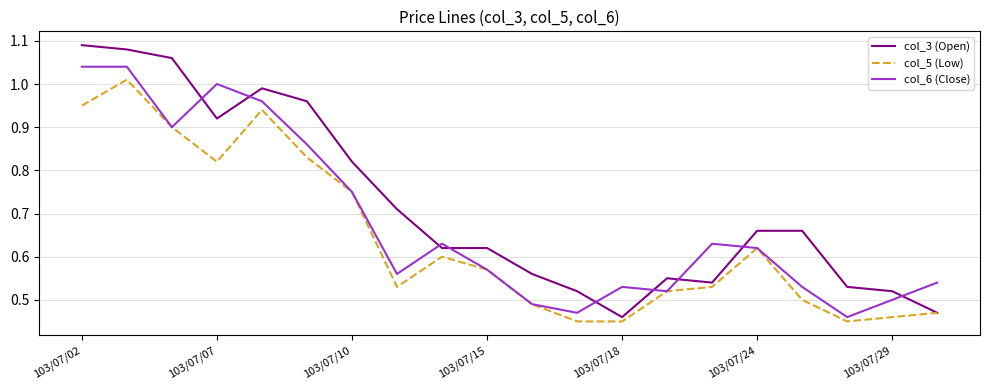

Rank the series by their average value, from highest to lowest.

col_3 (Open), col_6 (Close), col_5 (Low)